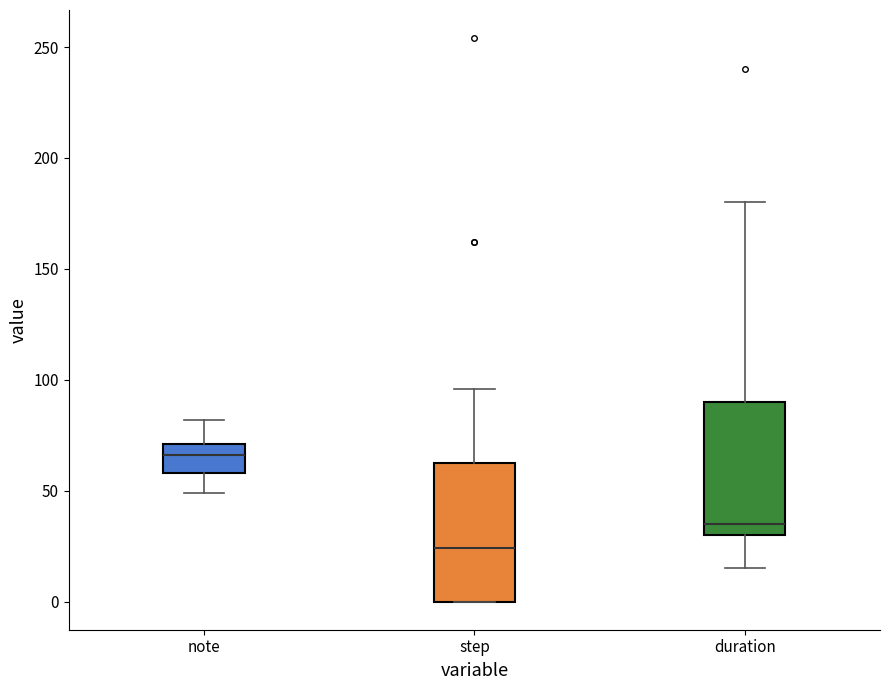

Where is the lower edge of the box for duration on the y-axis? The values are not printed on the chart, so give them approximately, as read against the axis.

30